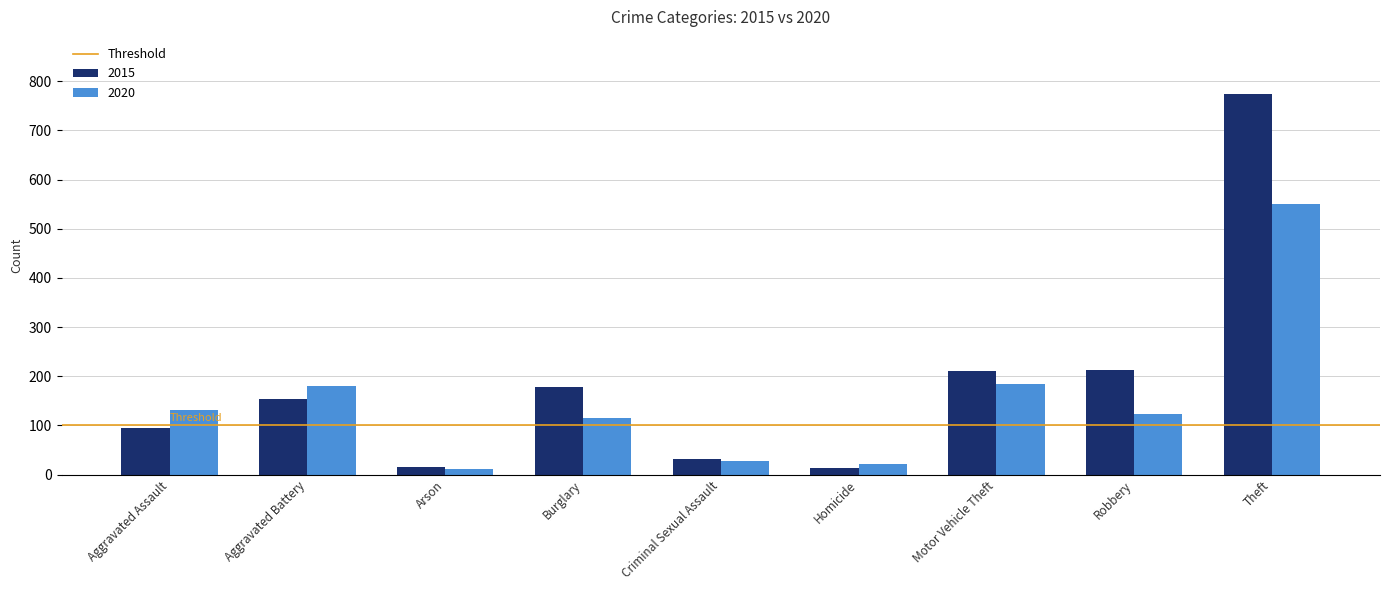

The 2015 series shows 276 at Aggravated Battery. True or false?

False